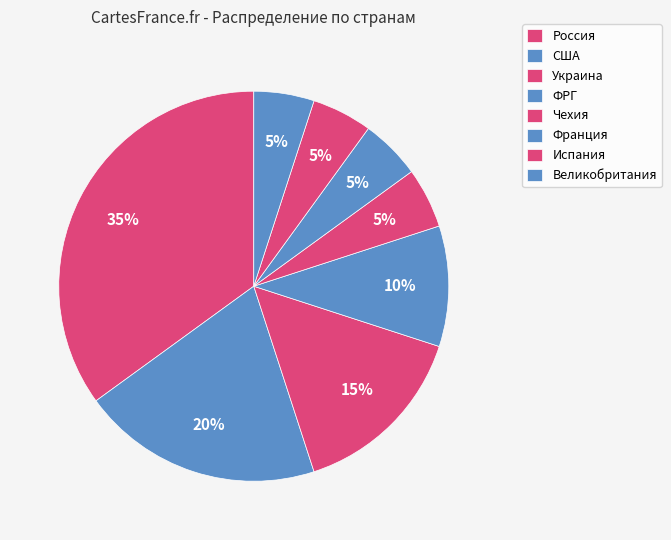

To the nearest percent, what is the difference between the largest and smallest slice percentages?

30%